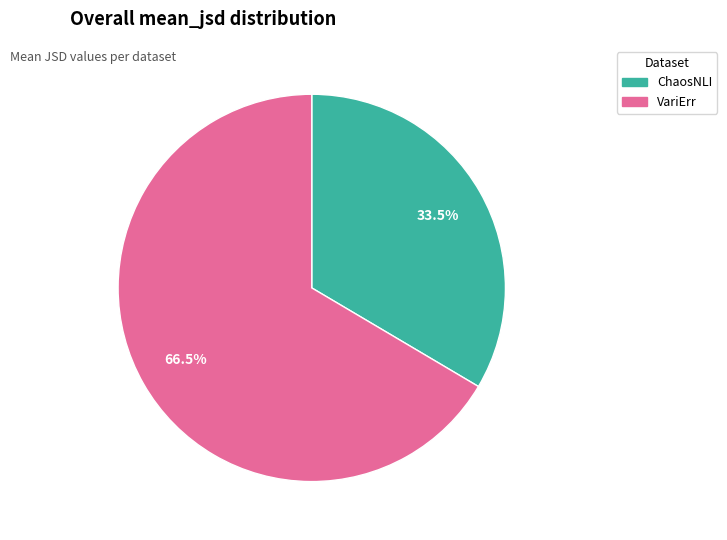

Is it true that VariErr is 79% of the pie?

False